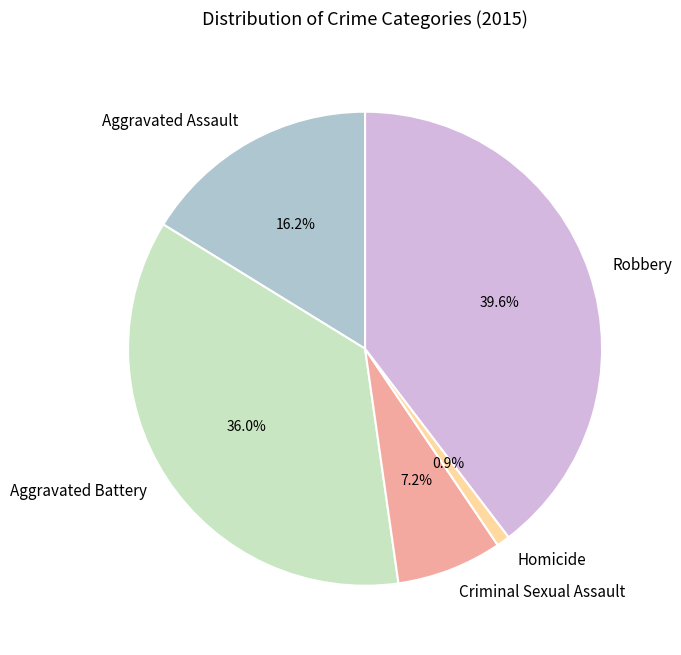

What percentage is the Aggravated Assault slice, to the nearest percent?

16%